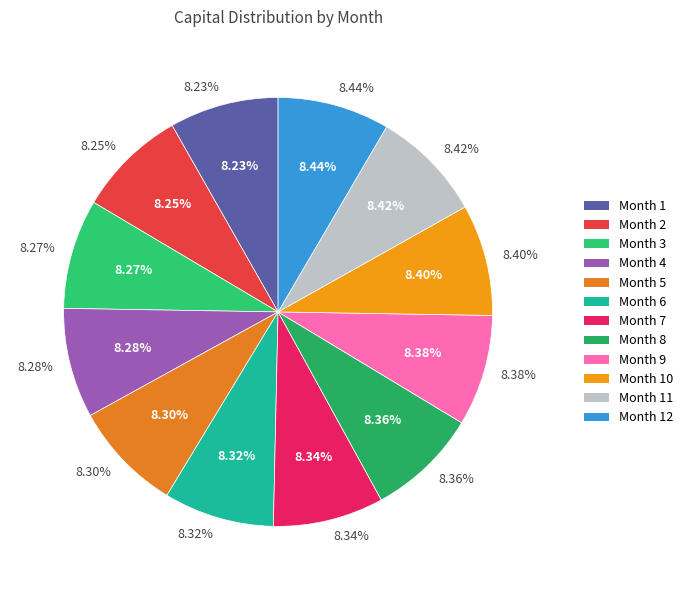

What is the total percentage of Month 8 and Month 7?

16.7%